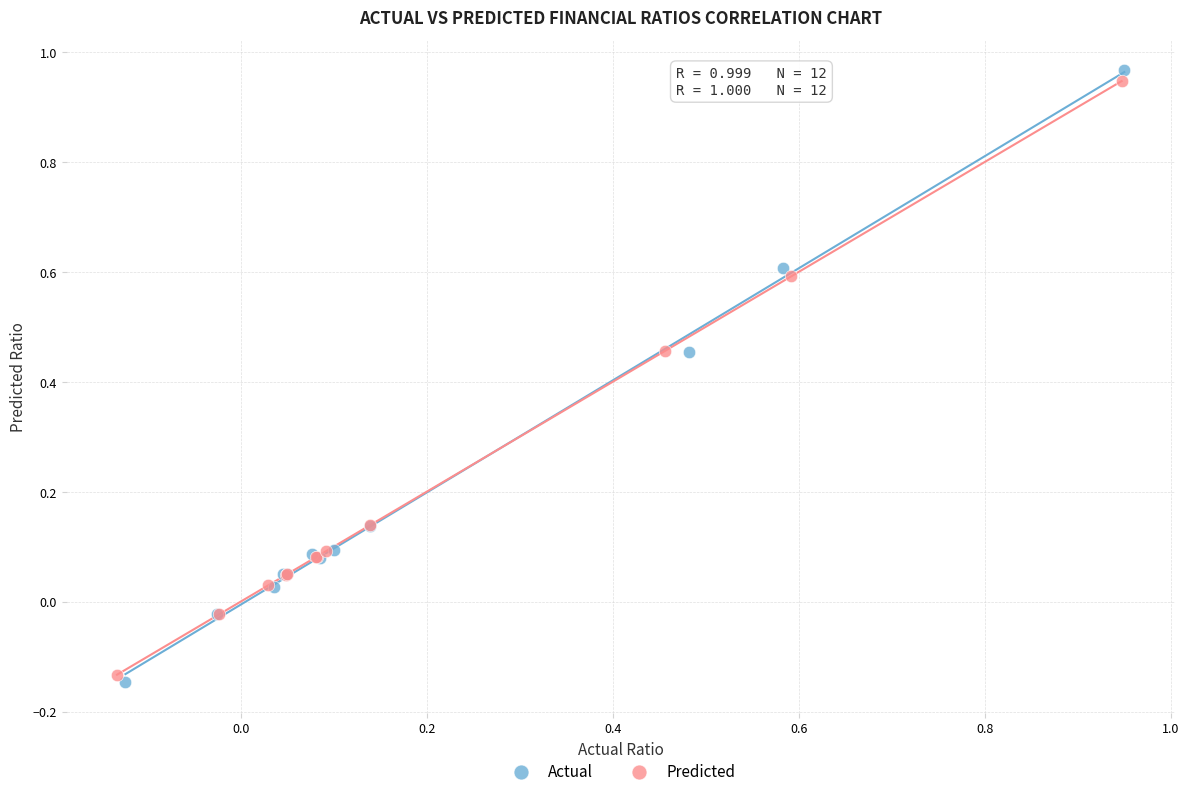

Which series has the widest spread of Y values?

Actual